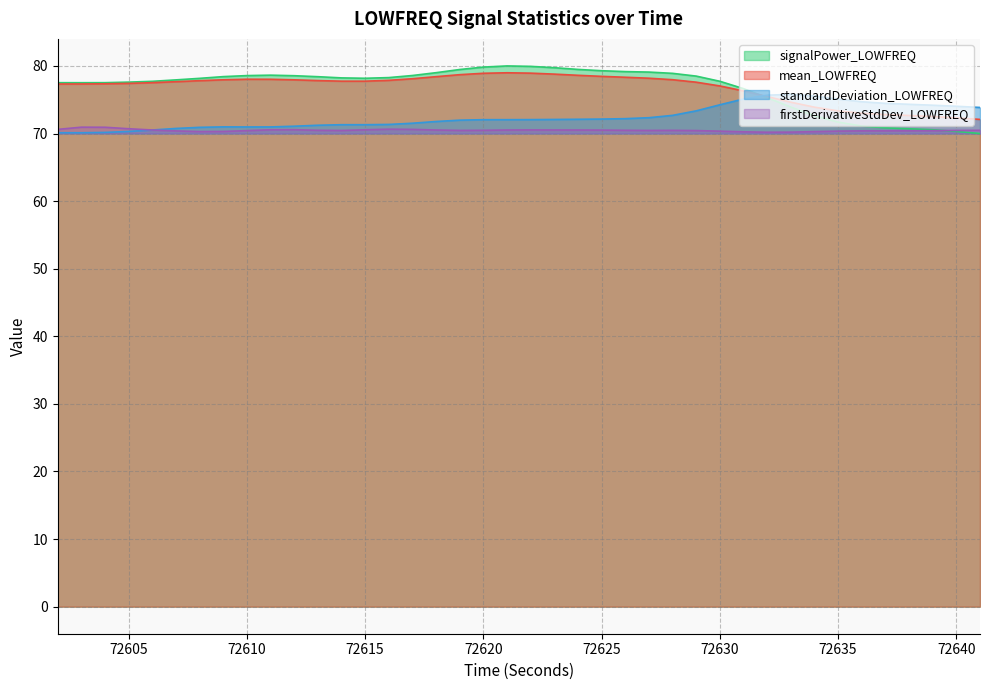

At which category does standardDeviation_LOWFREQ reach its first local valley?

72610